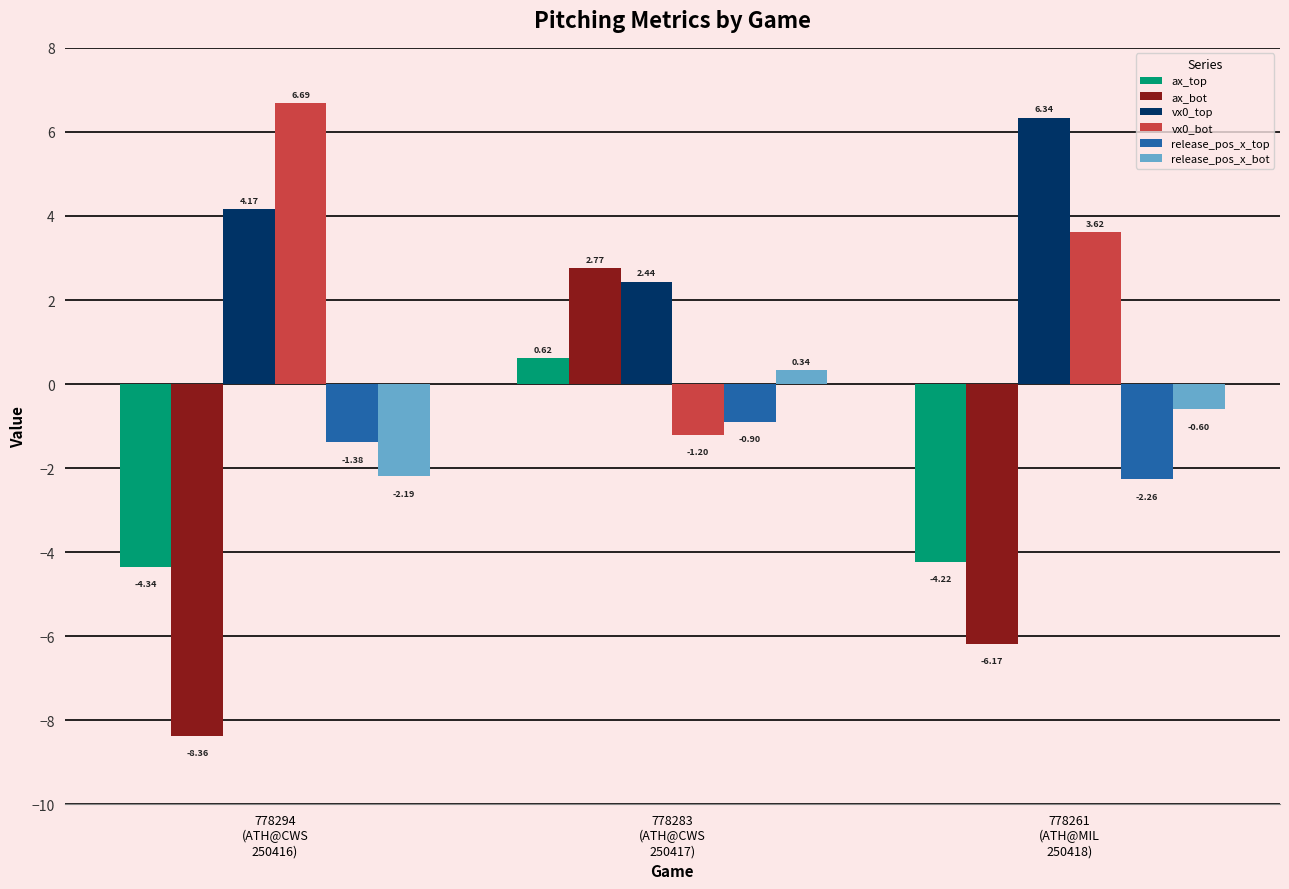

At which label is release_pos_x_bot closest to 0?

778283
(ATH@CWS
250417)